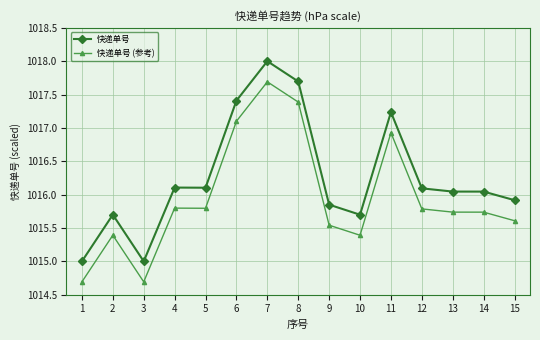

What is the total value across all series at 12?

2031.9